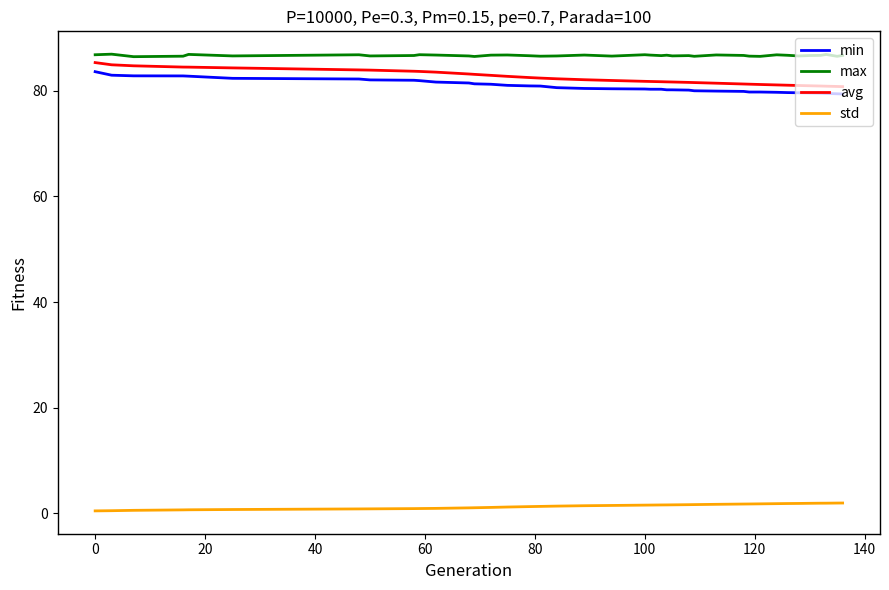

What is the smallest value displayed?

0.4